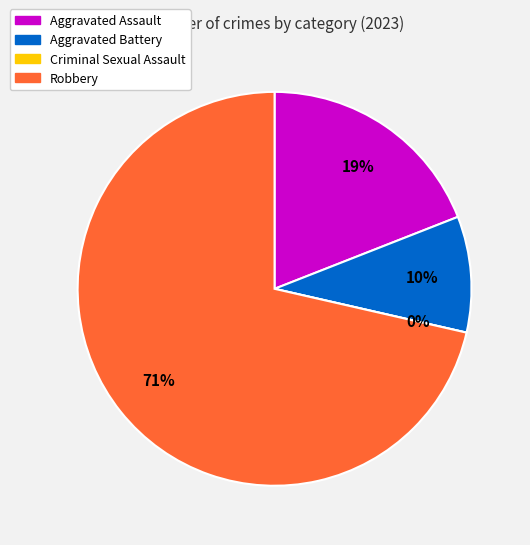

To the nearest percent, what is the combined percentage of Criminal Sexual Assault and Robbery?

71%